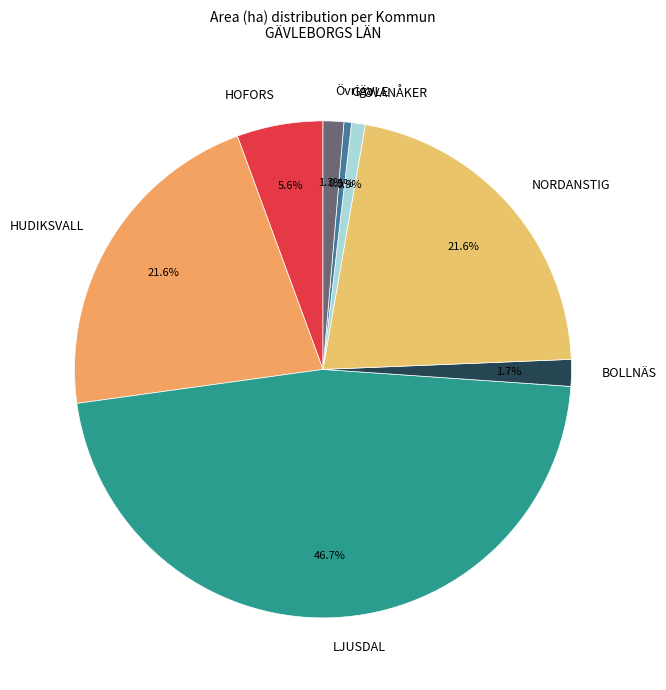

Does LJUSDAL represent more than half of the total?

No